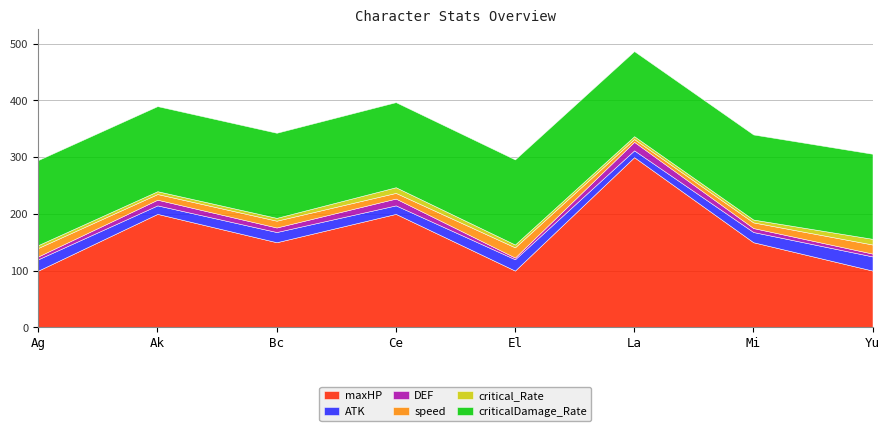

The value of criticalDamage_Rate at Mi is 42. True or false?

False